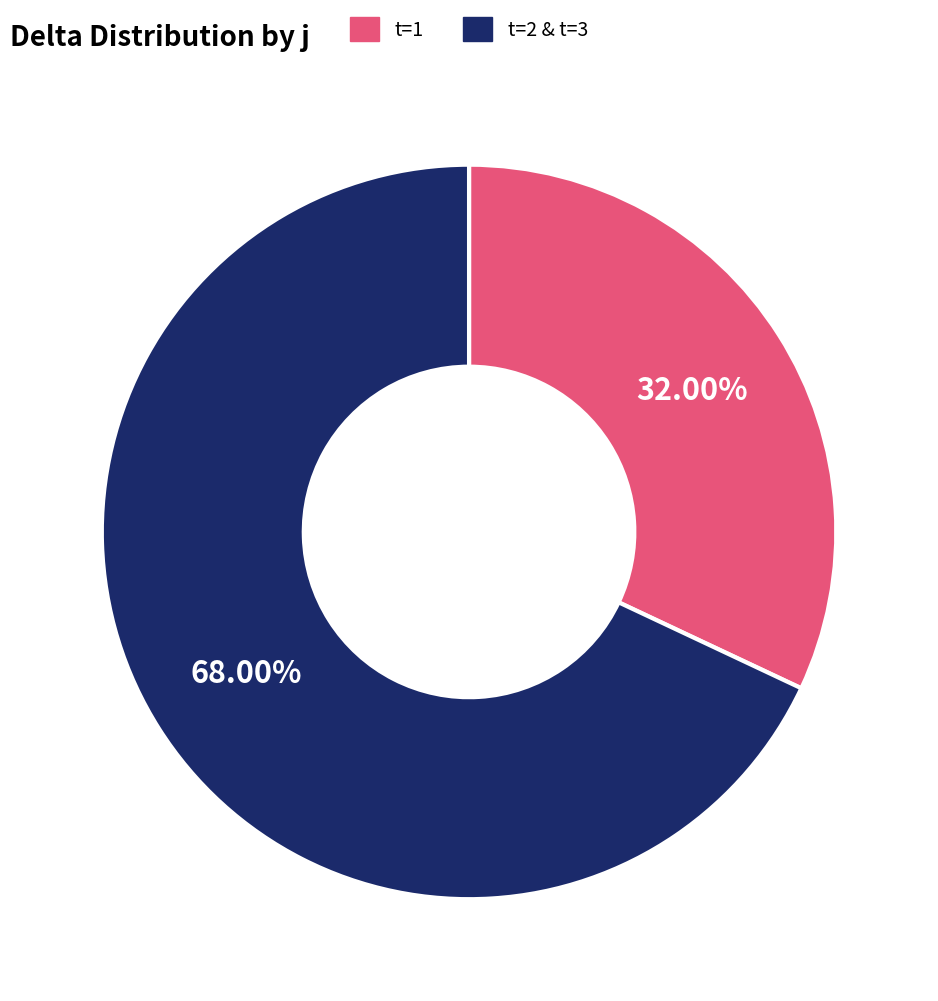

Does any single category account for the majority?

Yes